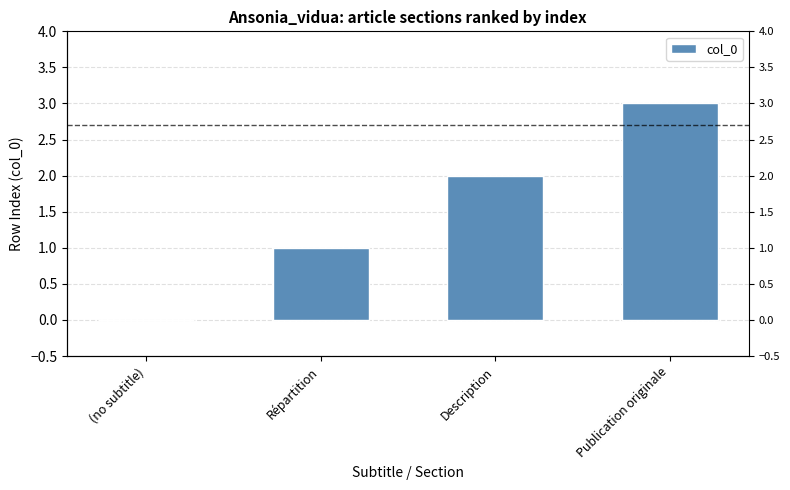

What is the change in value from (no subtitle) to Publication originale?

+3